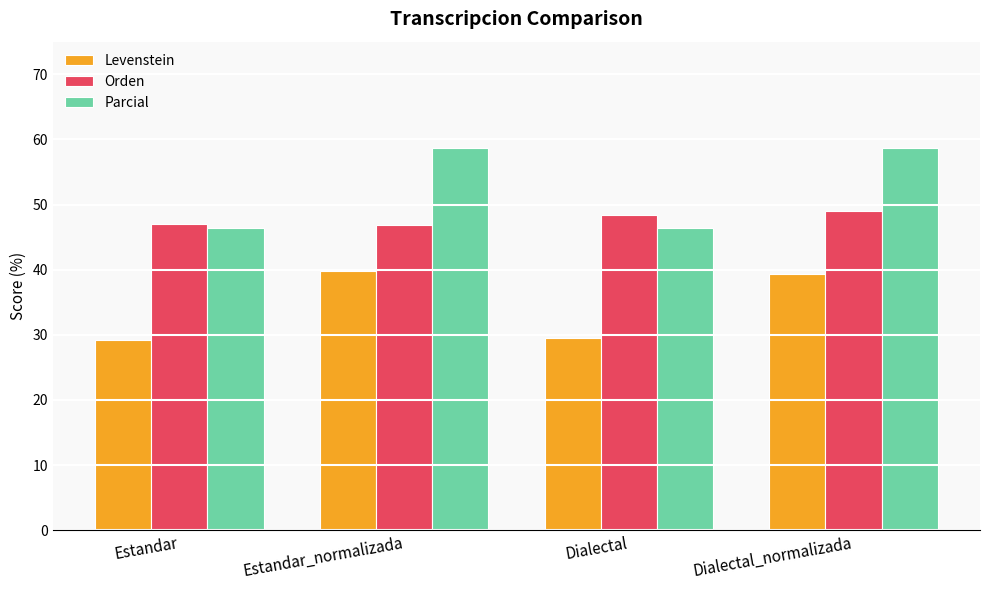

What is the minimum value for Parcial?

46.4